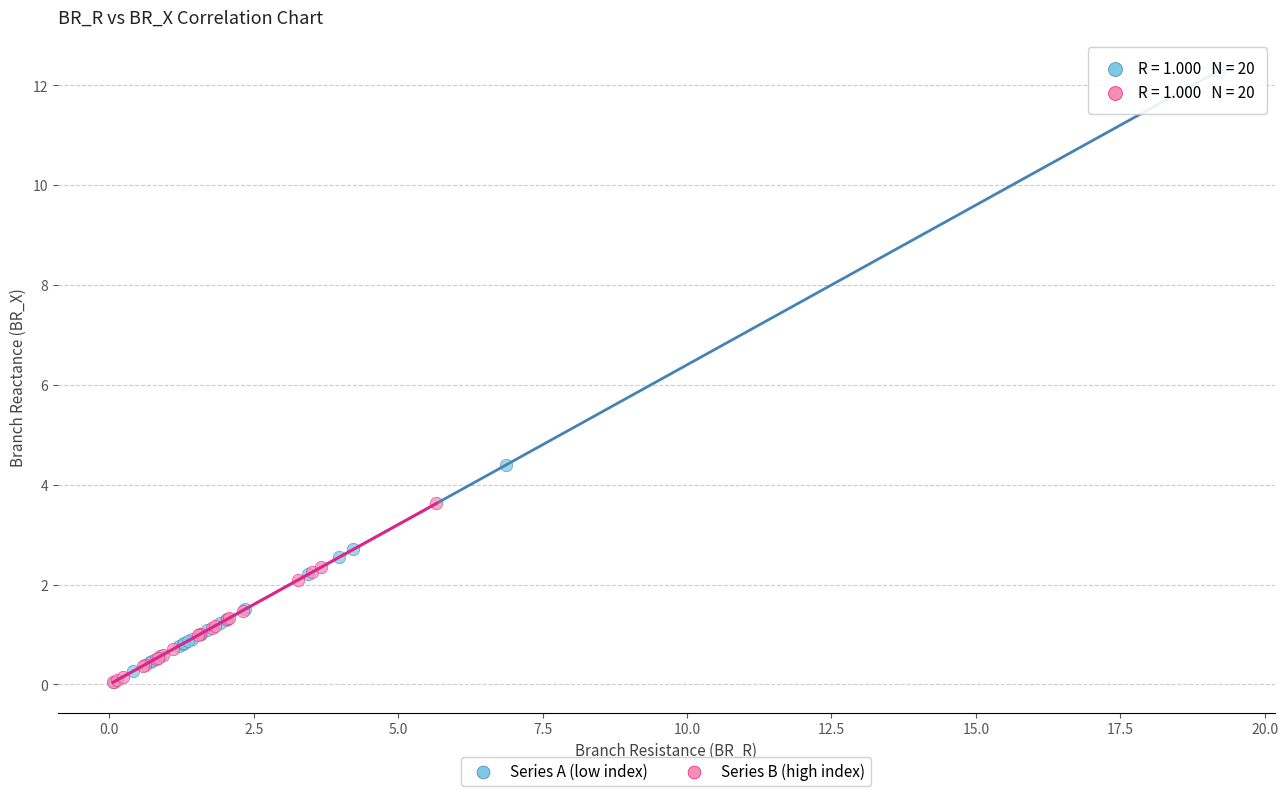

Which series contains the highest Y value?

Series A (low index)